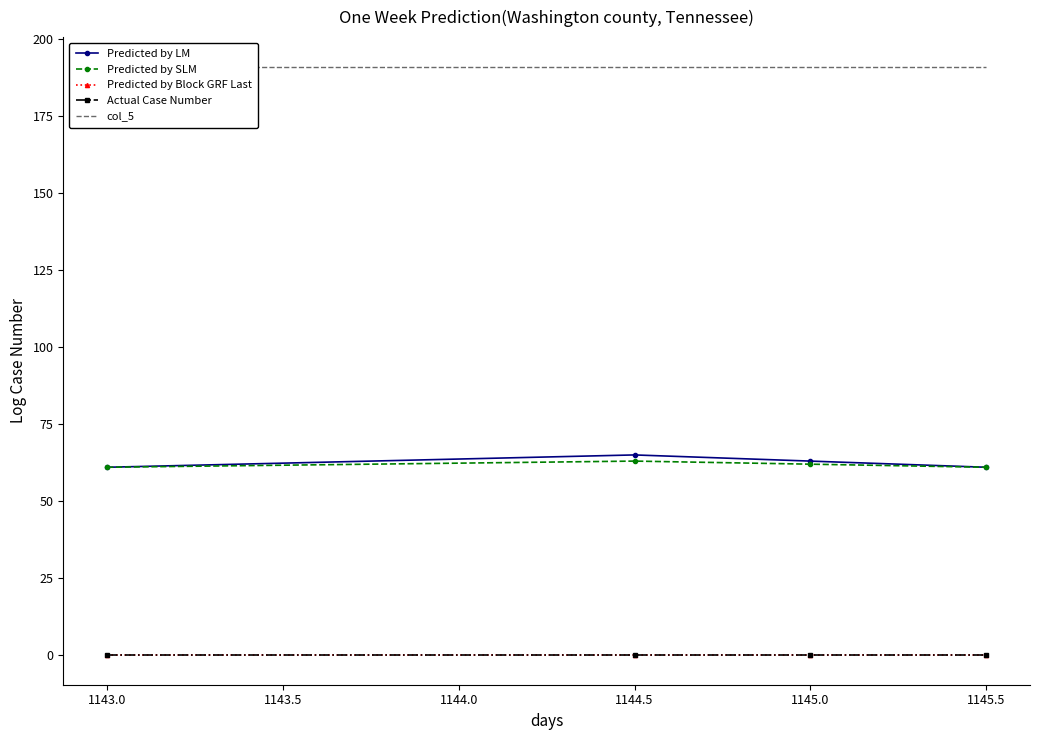

True or false: Actual Case Number and Predicted by LM intersect in this chart.

False